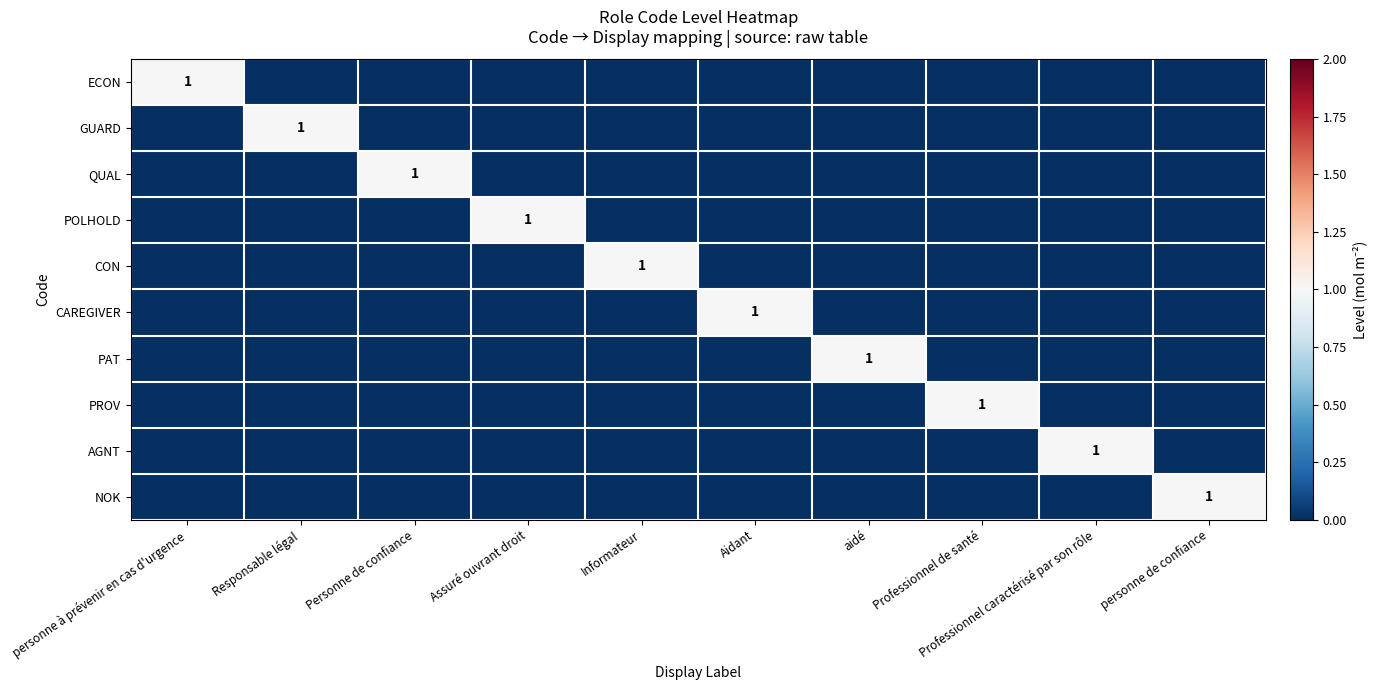

What is the maximum value shown in the chart?

1